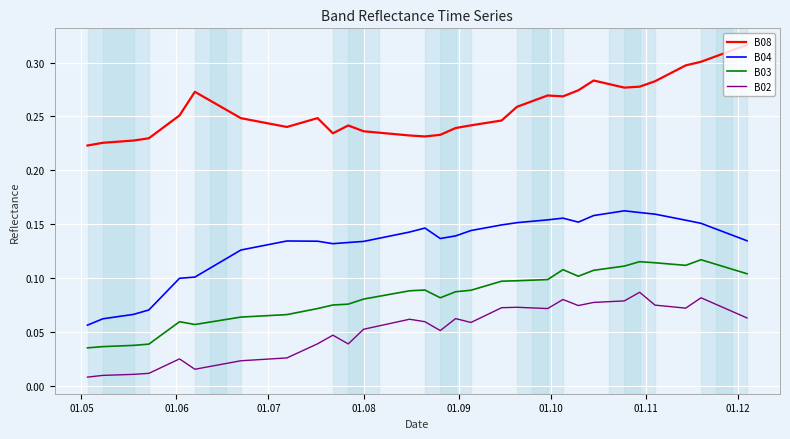

True or false: B08 and B04 intersect in this chart.

False